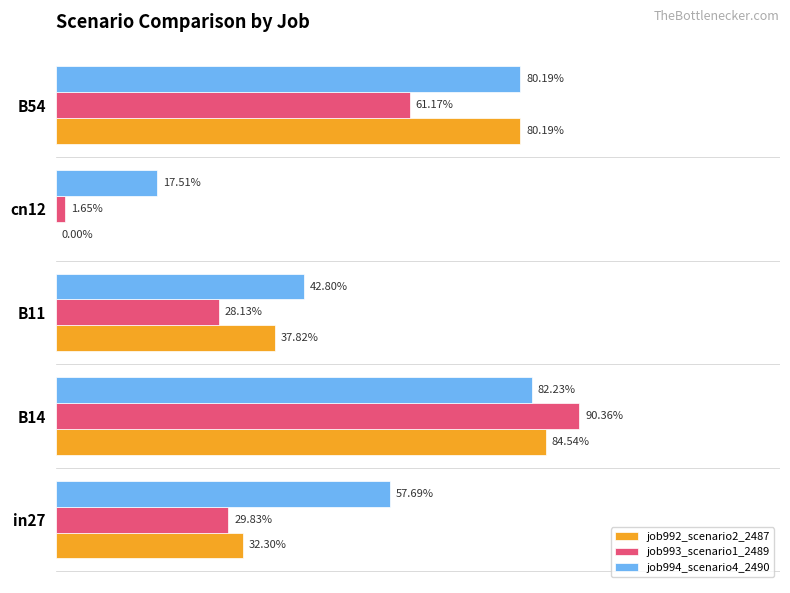

What are all the series names shown in the legend?

job992_scenario2_2487, job993_scenario1_2489, job994_scenario4_2490